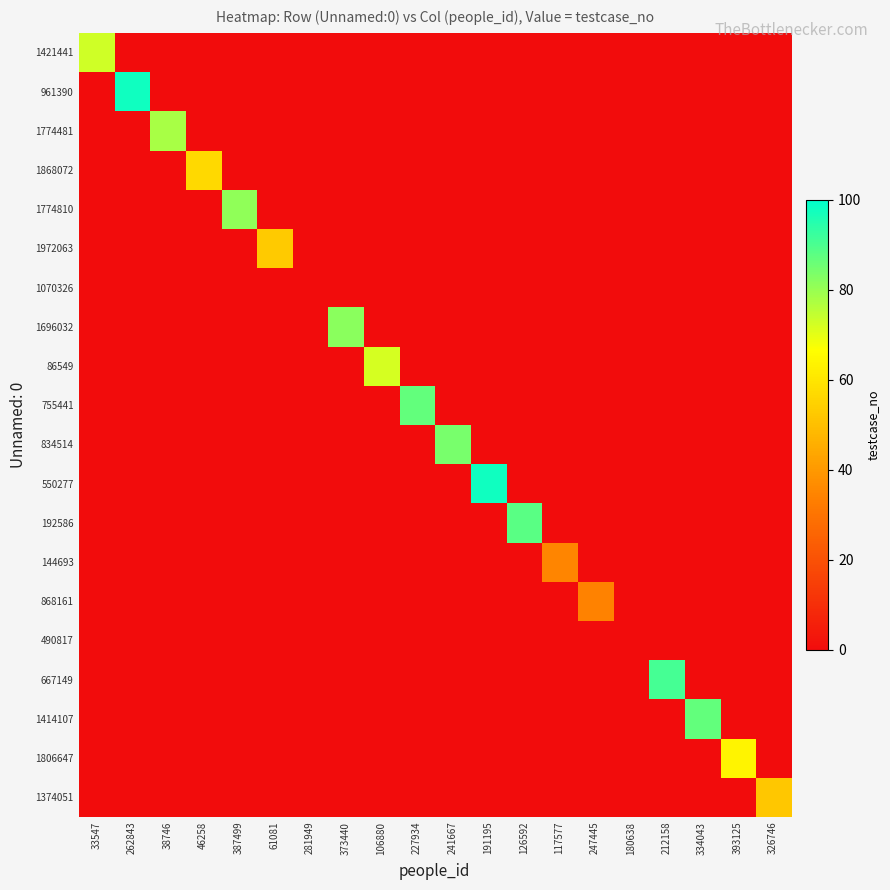

Rank the series at 373440 from highest to lowest value.

1696032, 1421441, 961390, 1774481, 1868072, 1774810, 1972063, 1070326, 86549, 755441, 834514, 550277, 192586, 144693, 868161, 490817, 667149, 1414107, 1806647, 1374051